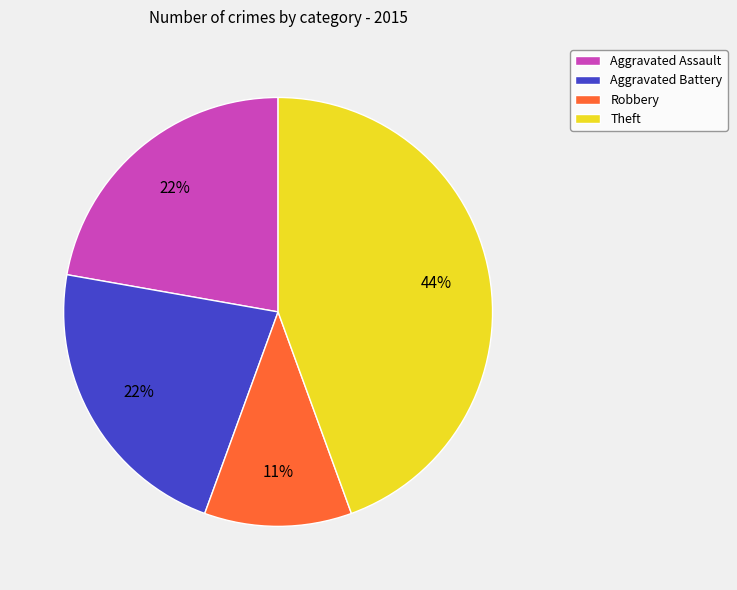

True or false: Robbery accounts for 1% of the total.

False